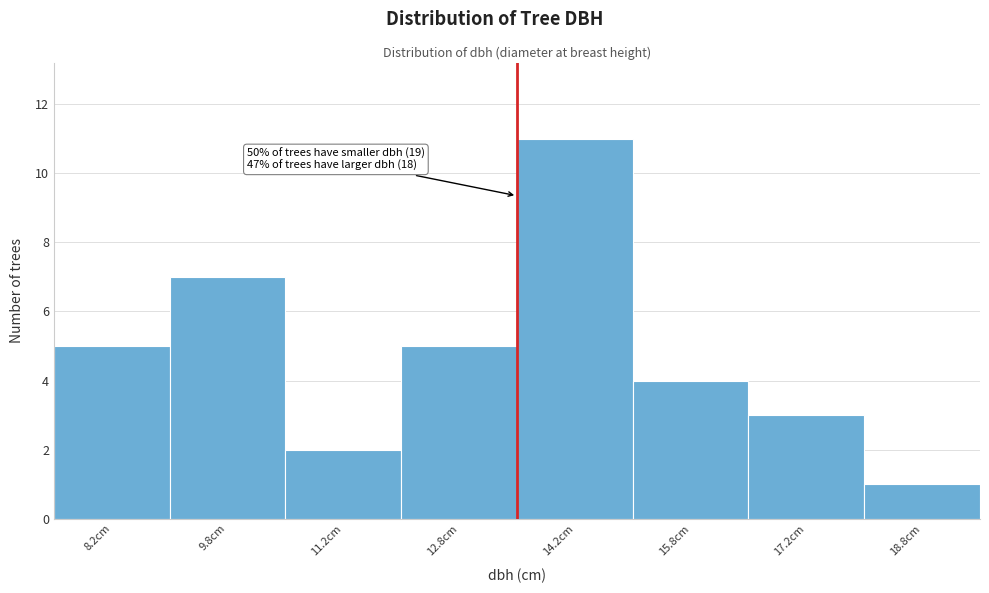

Over which range of the x-axis is the bar tallest?

13.5 to 15.0